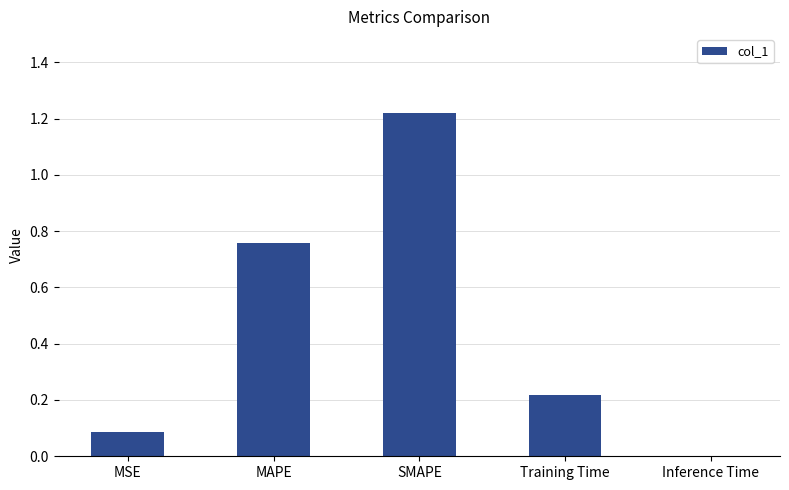

What is the sum of the values at Training Time and MSE?

0.3